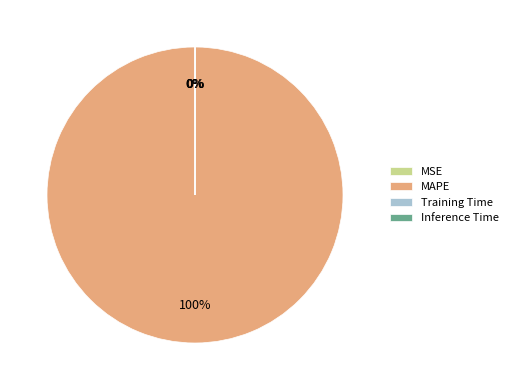

Does MAPE account for over 50% of the chart?

Yes